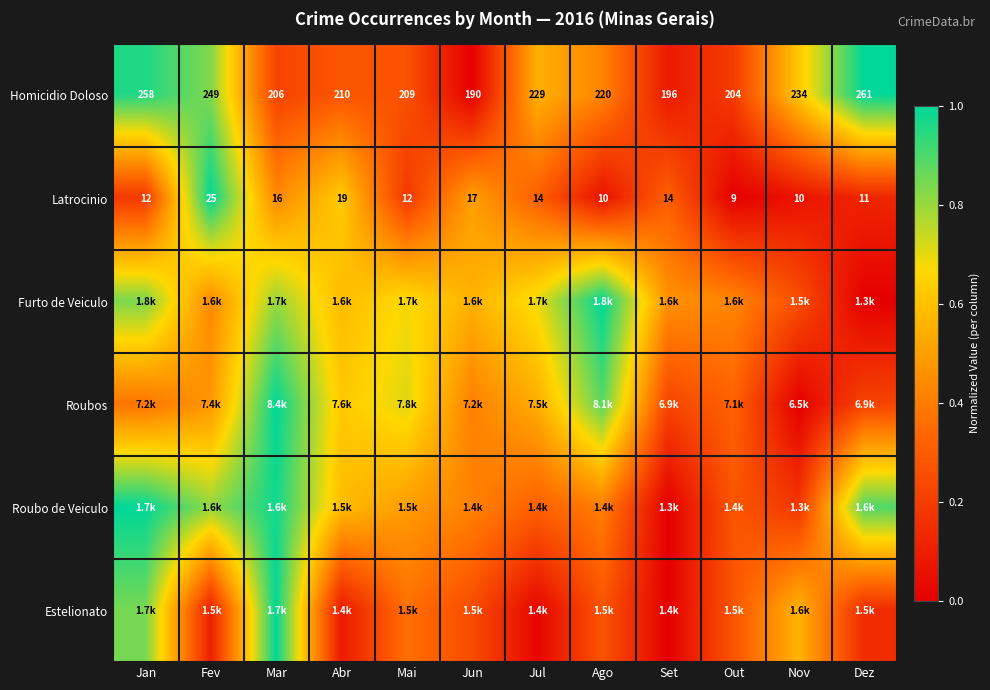

The Furto de Veiculo series shows 0.7 at Jul. True or false?

True